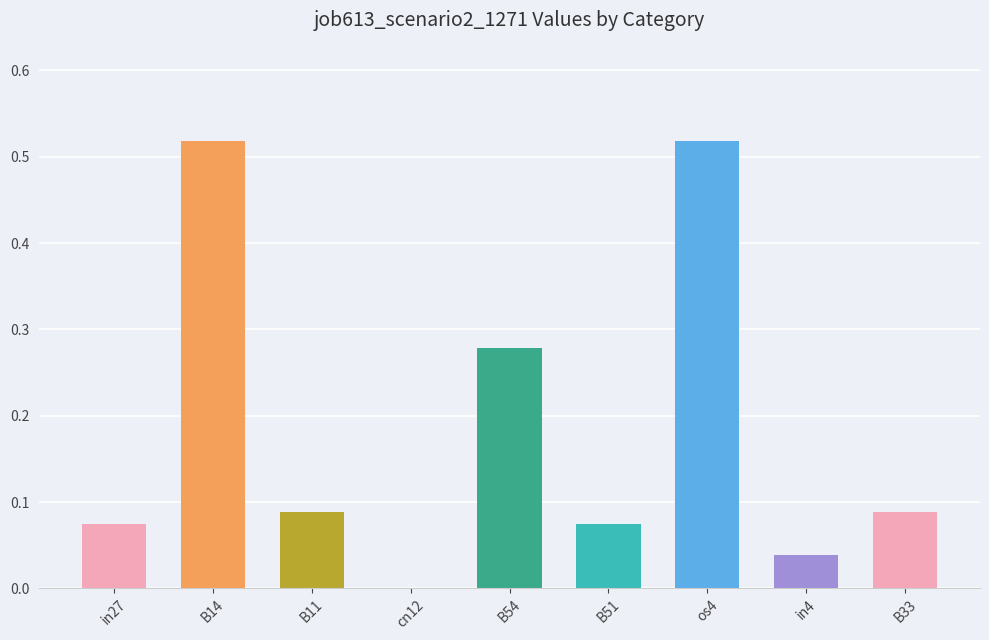

Which has a higher value, in4 or in27?

in27